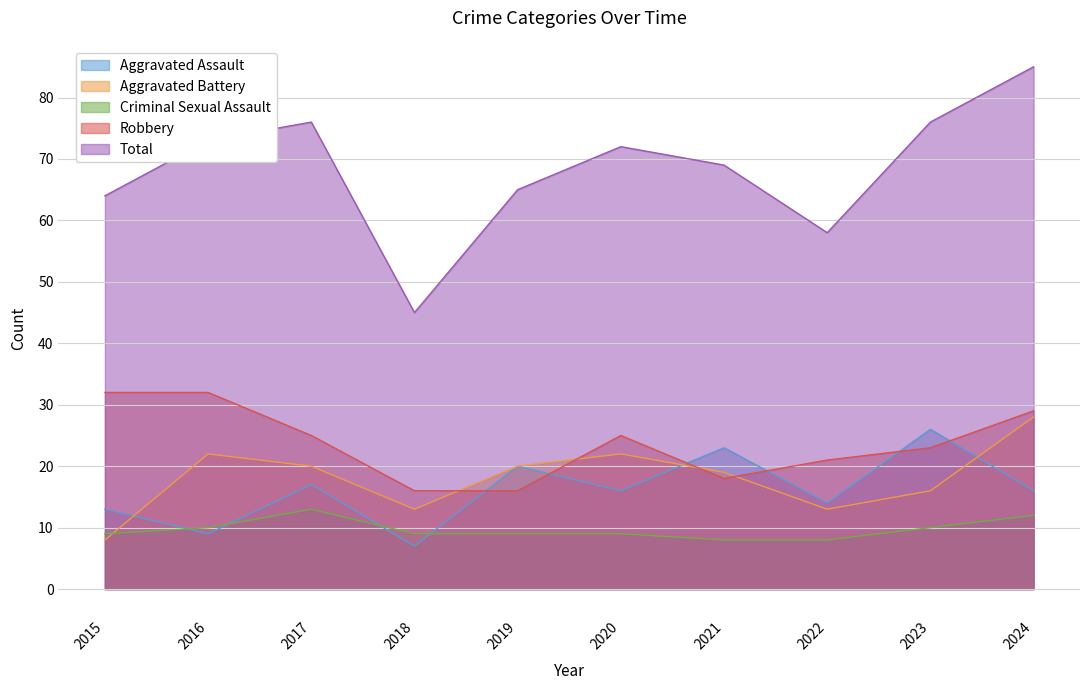

Which category has the highest value in the Criminal Sexual Assault series?

2017